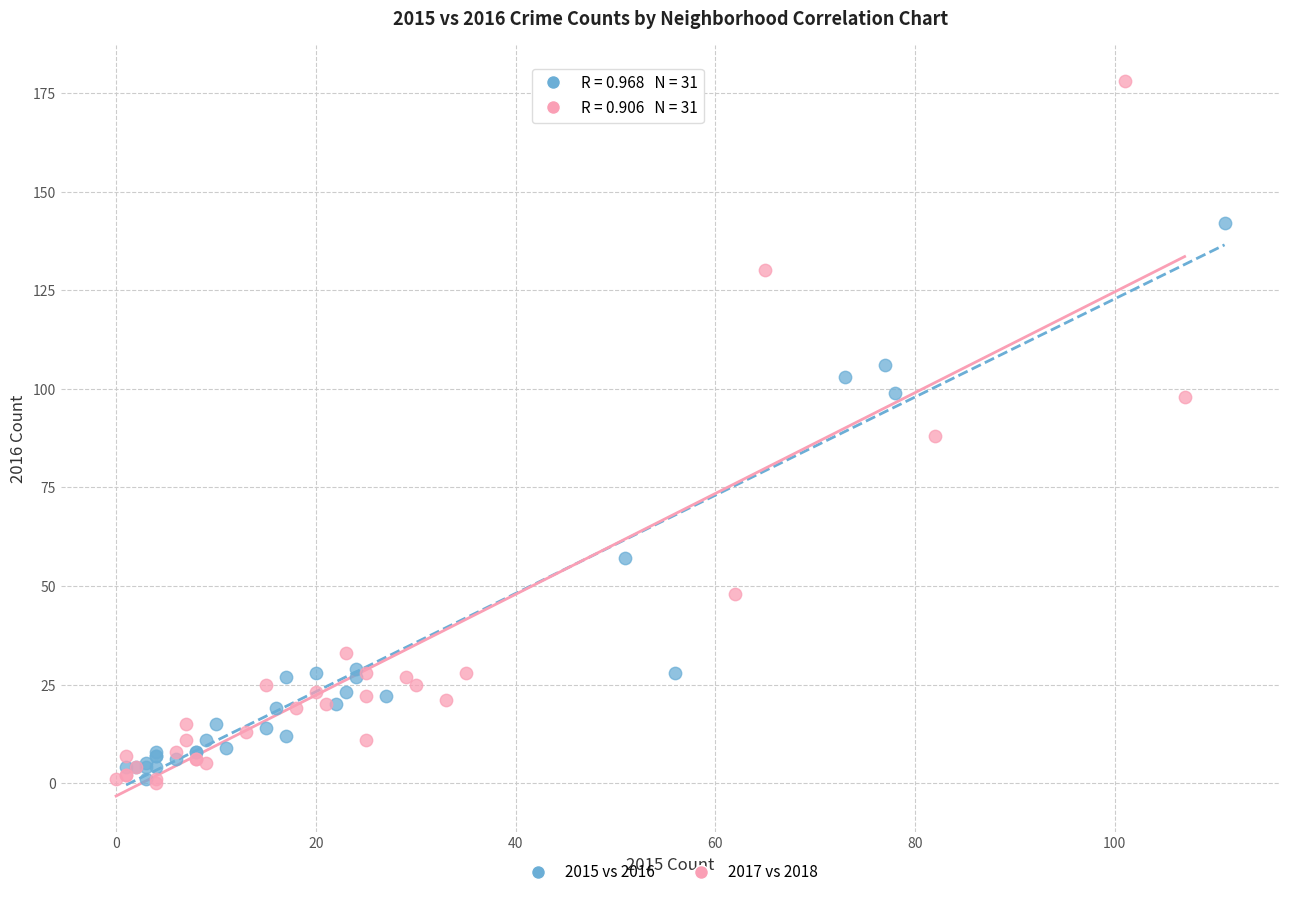

Which series has the widest spread of Y values?

2017 vs 2018